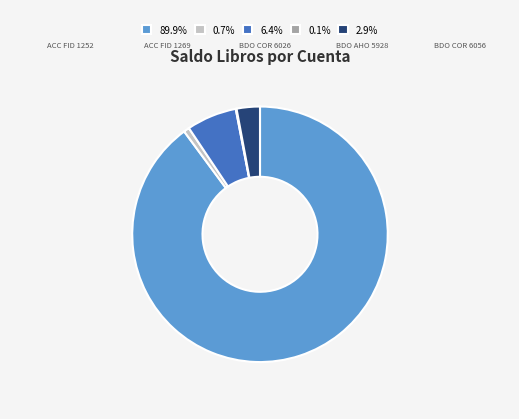

Combined, do 89.9% and 0.7% account for over 50%?

Yes